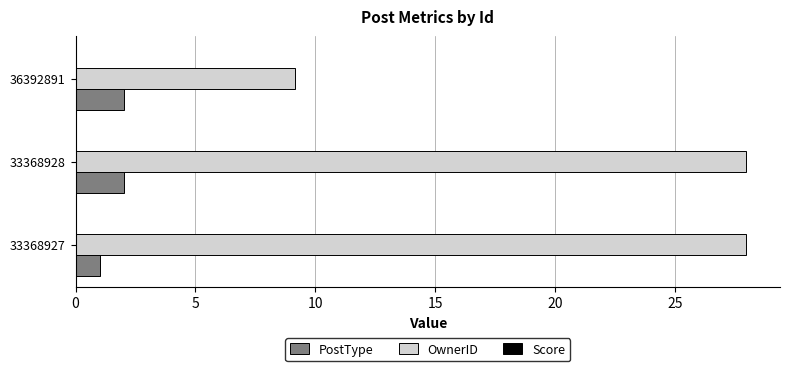

What is the difference between the maximum and minimum values in the PostType series?

1.0